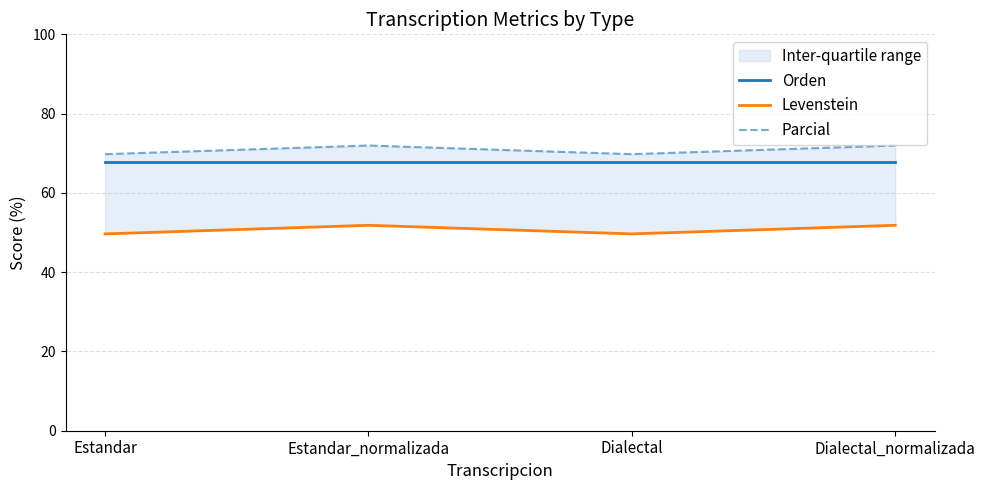

True or false: Parcial and Orden intersect in this chart.

False